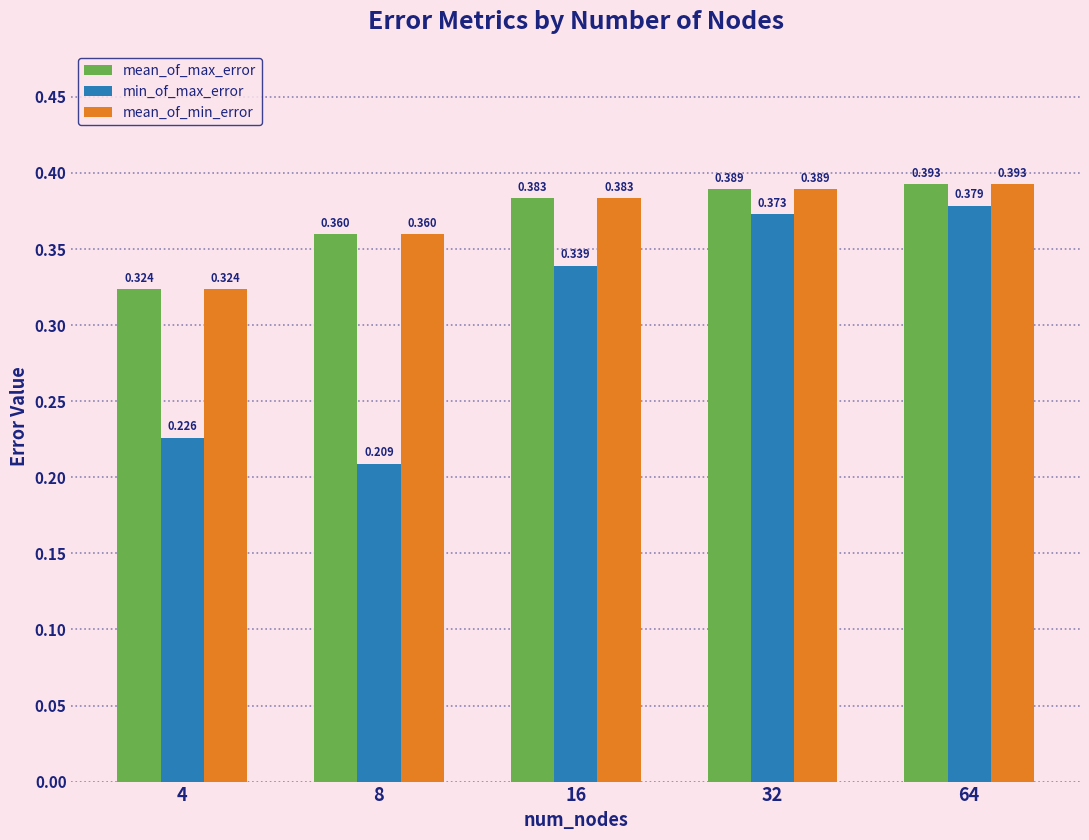

Between 8 and 16, which series saw the biggest shift?

min_of_max_error